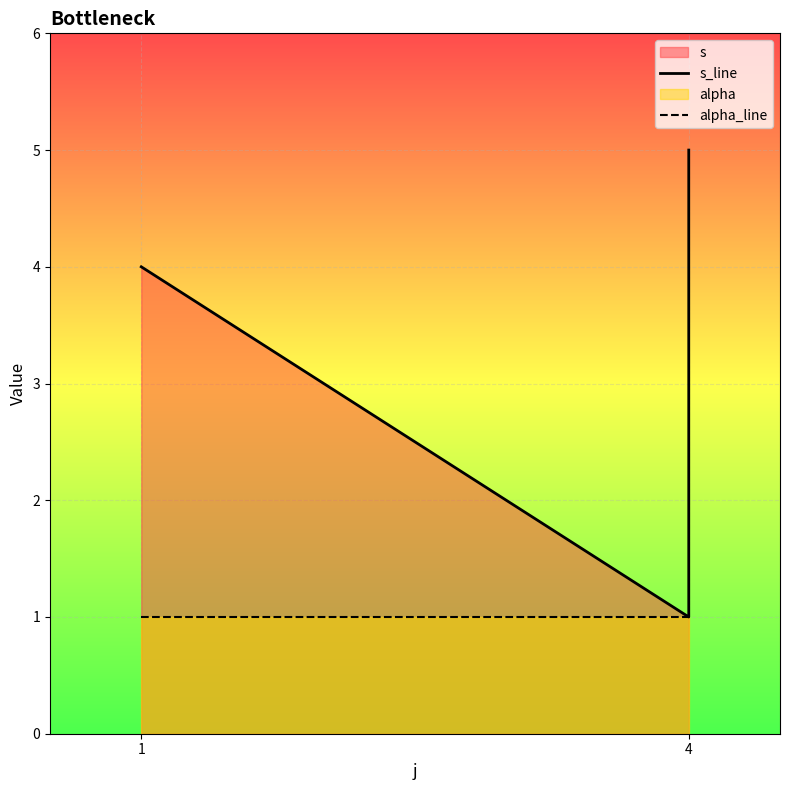

True or false: s_line and alpha_line intersect in this chart.

False